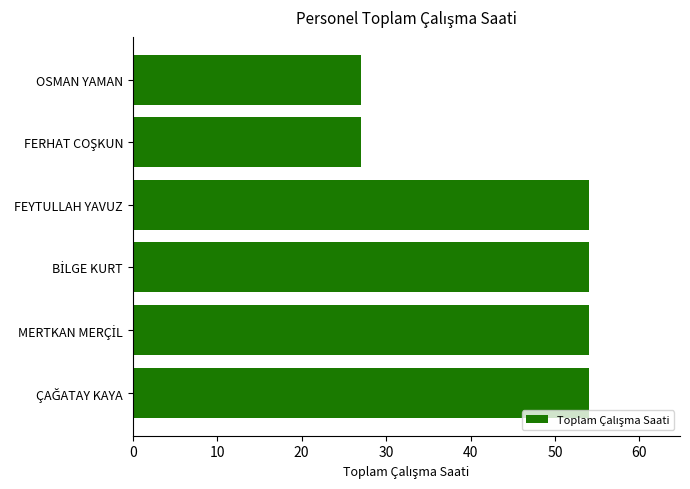

True or false: the data shows 54 at FEYTULLAH YAVUZ.

True